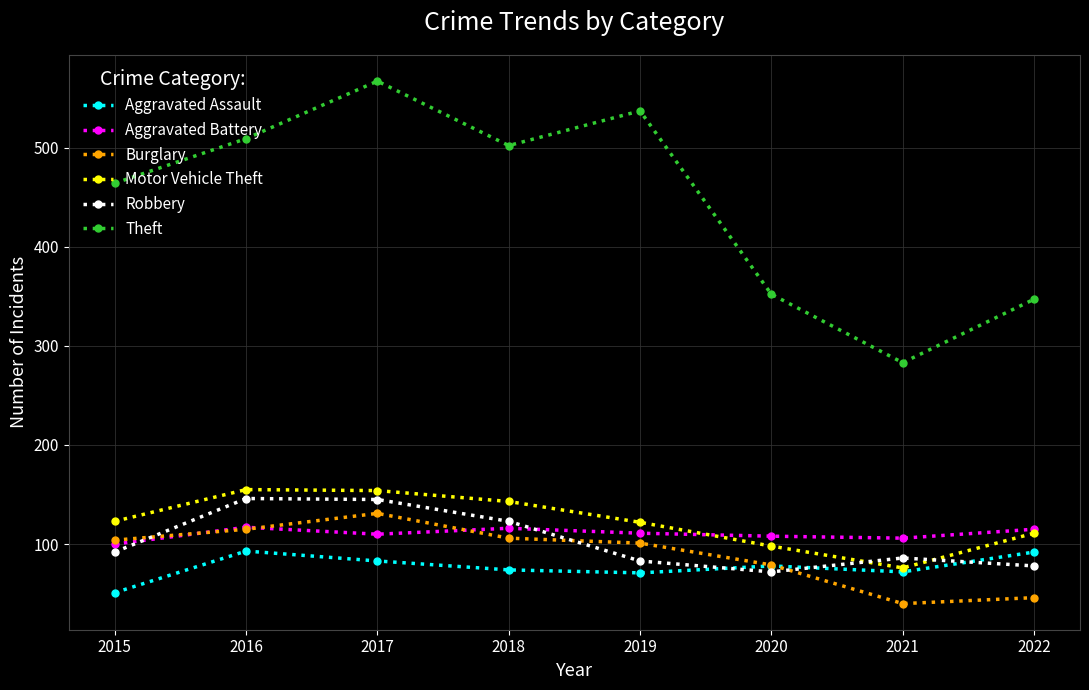

True or false: Burglary has a value of 79 at 2020.

True